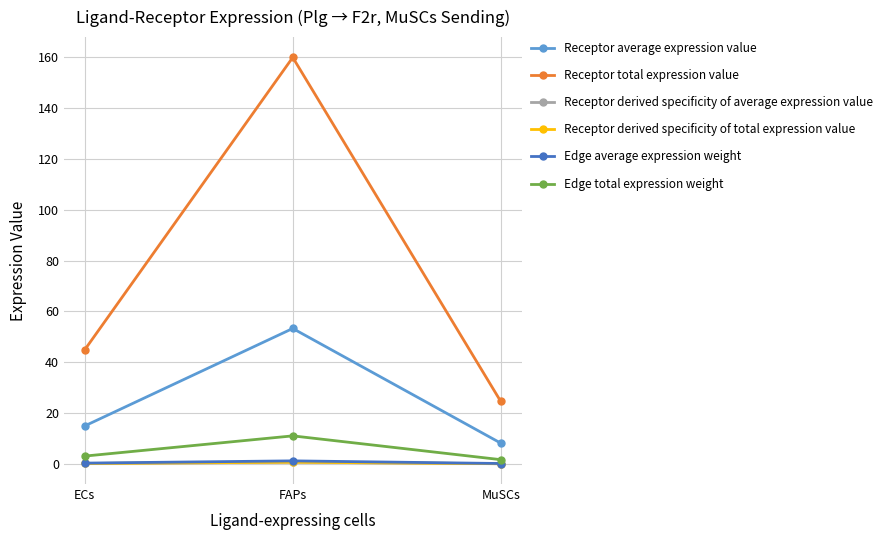

Is this an area chart (filled region under the line)?

No